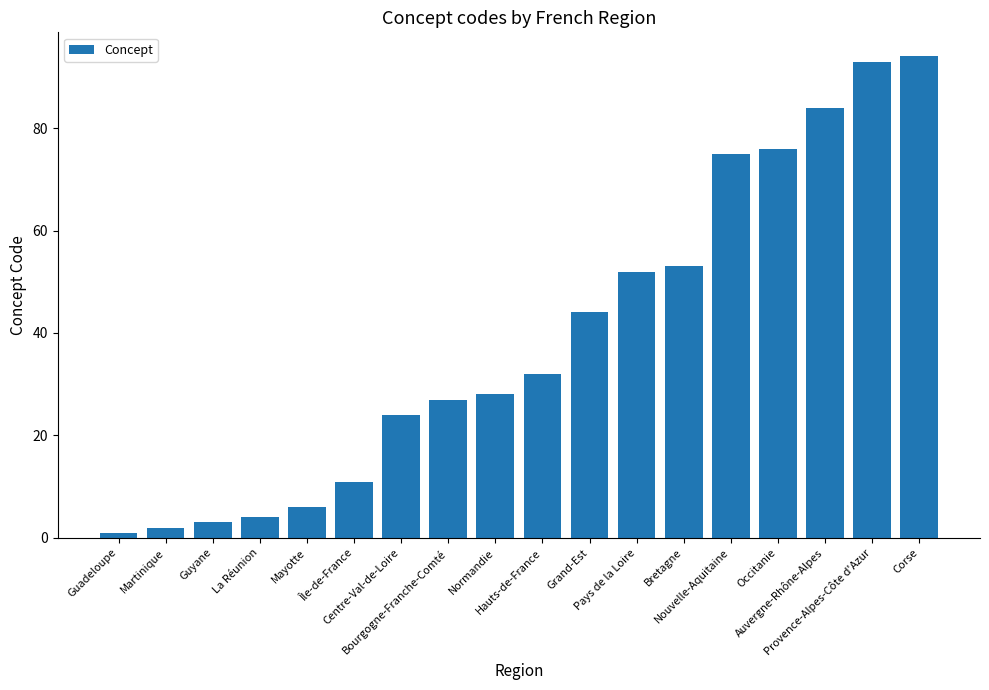

What is the ratio of the value at Pays de la Loire to the value at Occitanie?

0.7